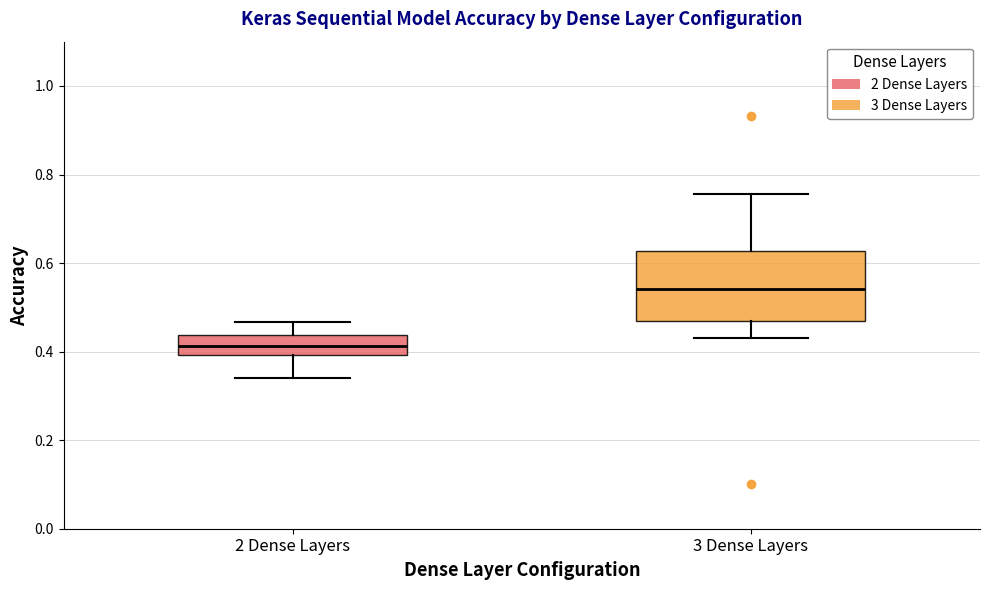

Reading left to right, transcribe this box plot: for each box, give where its median line is, the range the box spans, and where its two whiskers end, as read against the y-axis. The values are not printed on the chart, so give them approximately, as read against the axis.

2 Dense Layers: median 0.42, box 0.40 to 0.44, whiskers 0.34 to 0.46
3 Dense Layers: median 0.54, box 0.46 to 0.62, whiskers 0.44 to 0.76